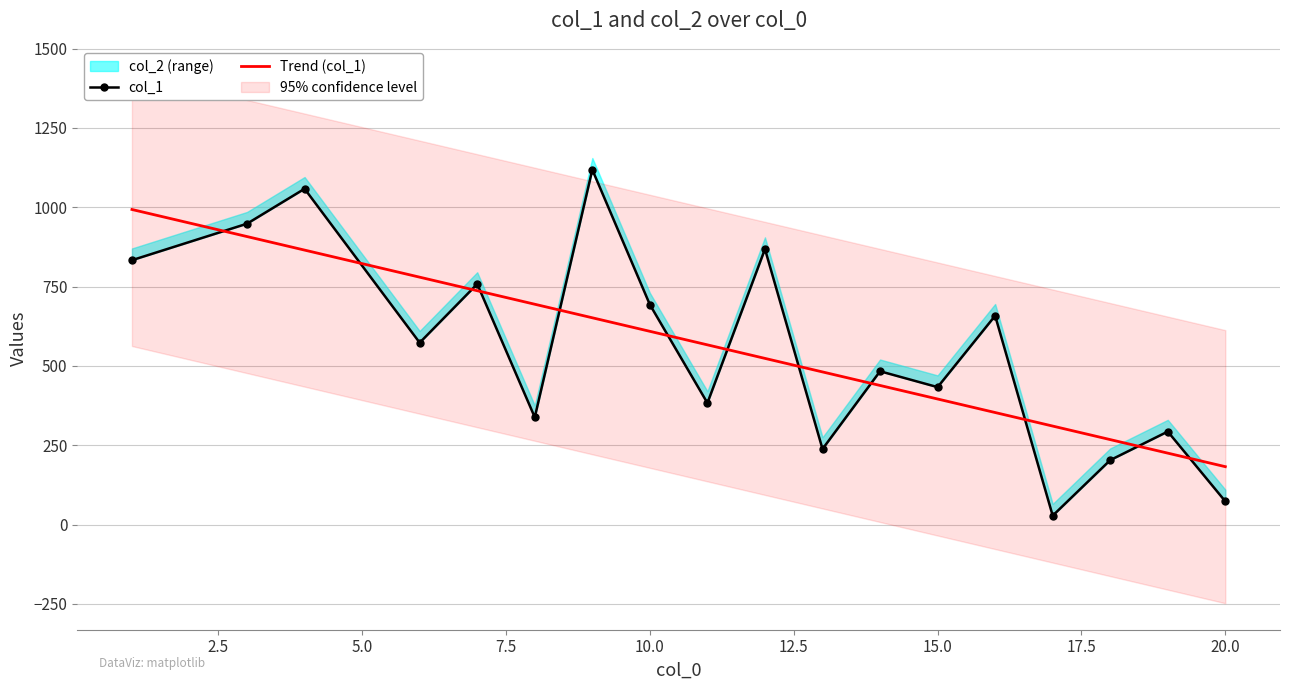

The col_2 series shows 905 at 12. True or false?

True